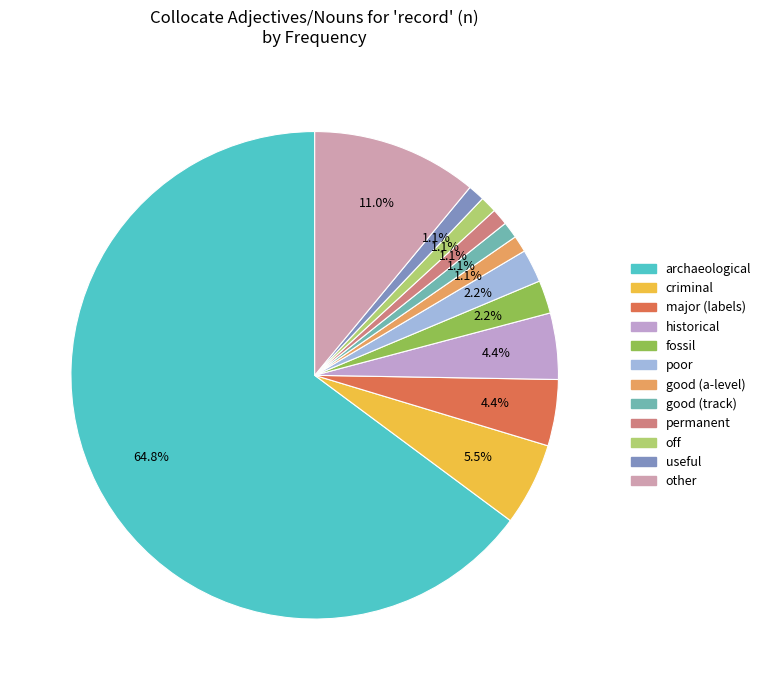

How many segments does this pie chart have?

12